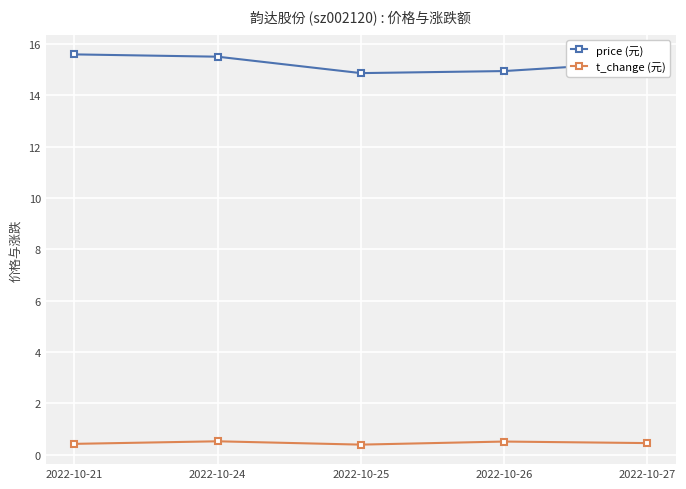

What is the average value of the t_change (元) series?

0.5